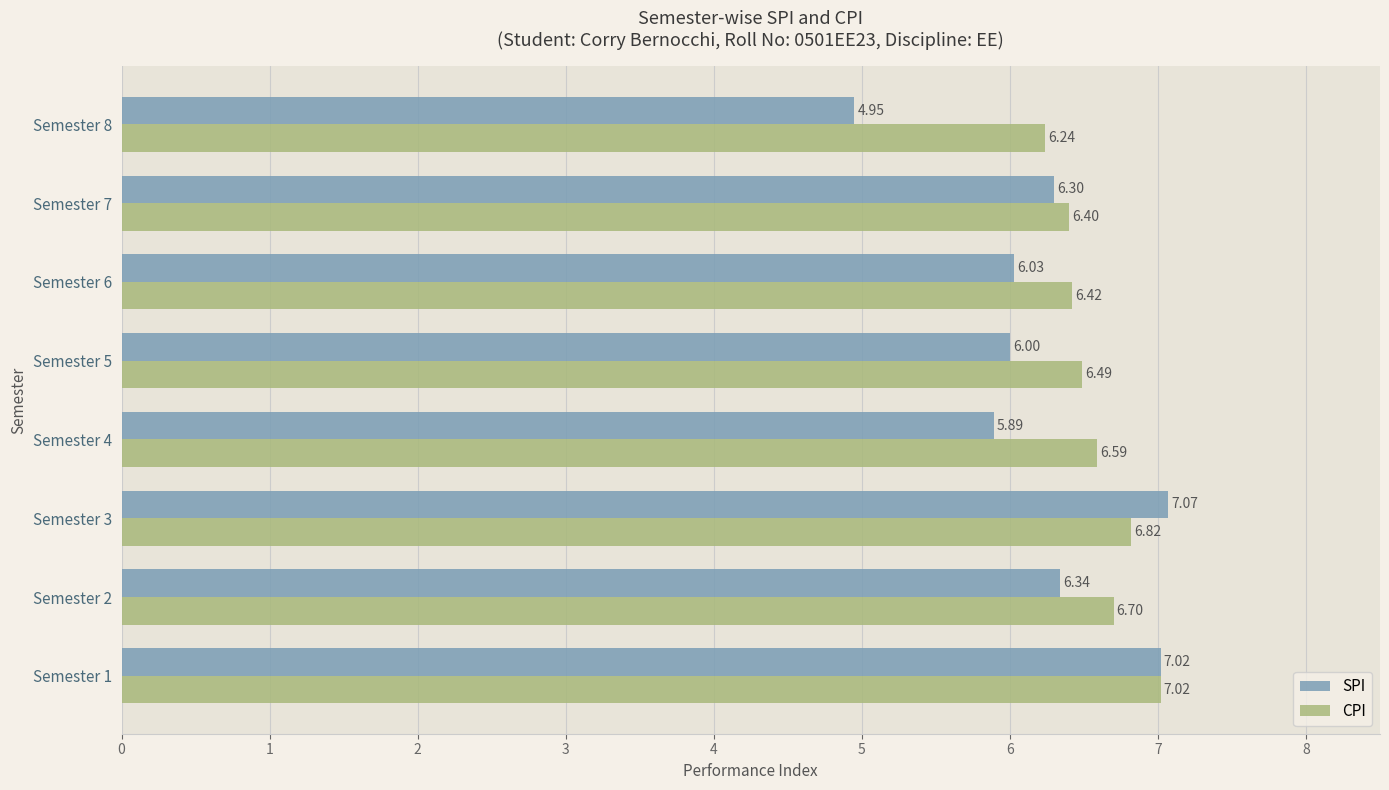

At which category is the sum across all series the highest?

Semester 1